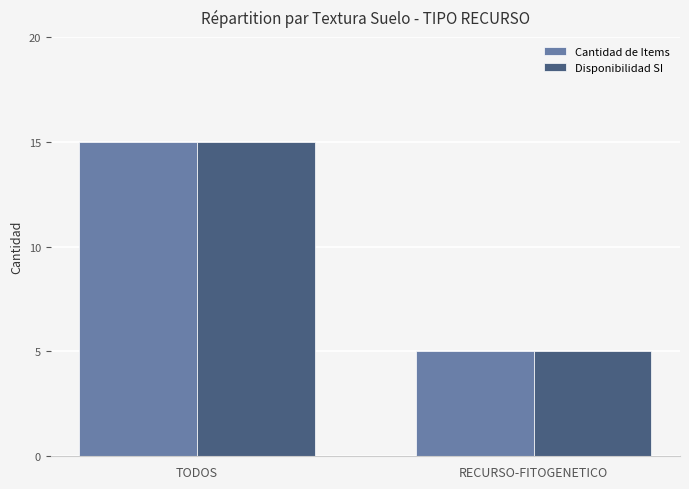

What is the difference between the Cantidad de Items values at TODOS and RECURSO-FITOGENETICO?

10